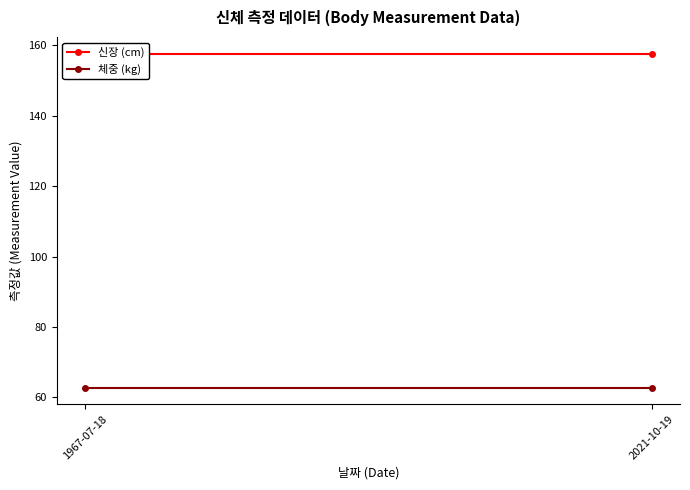

What is the label of the 2nd point from the right?

1967-07-18